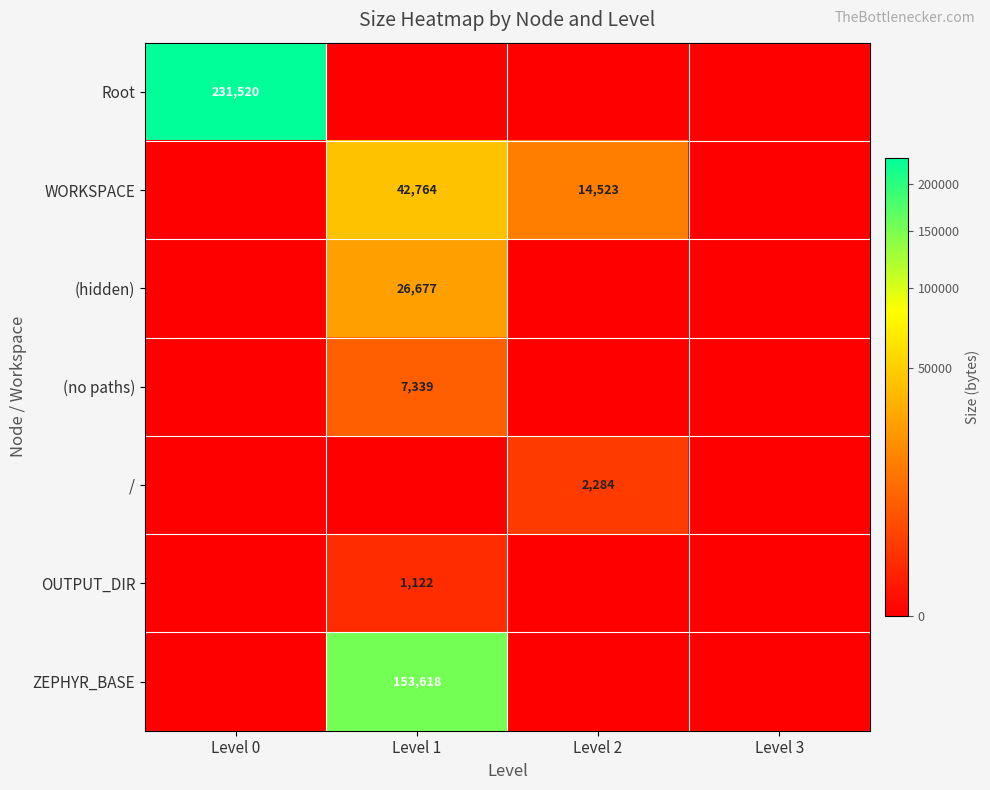

Is the value of Root at Level 0 greater than the value of (no paths) at Level 1?

Yes